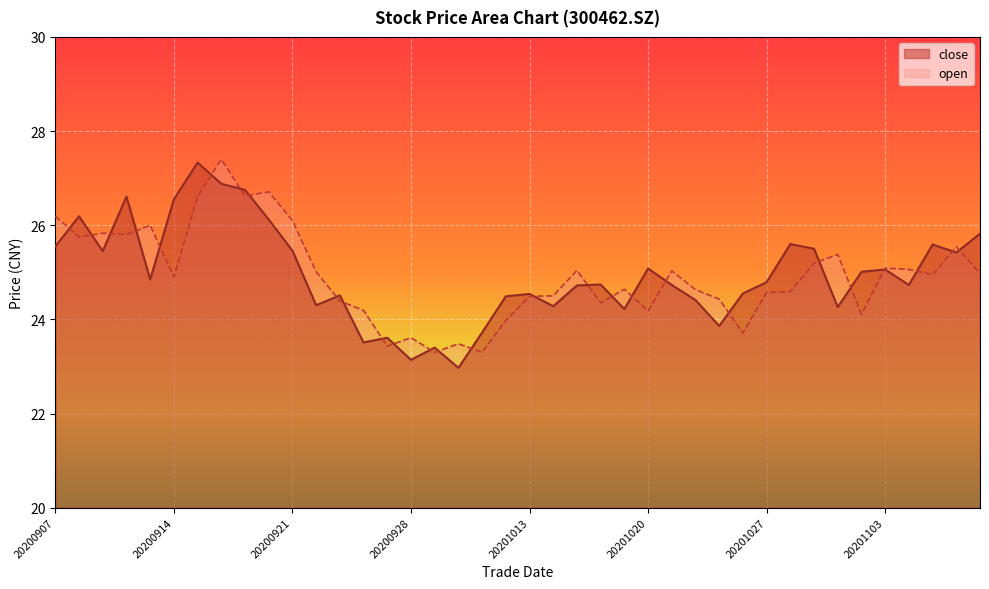

At which label is close closest to 25?

20201102